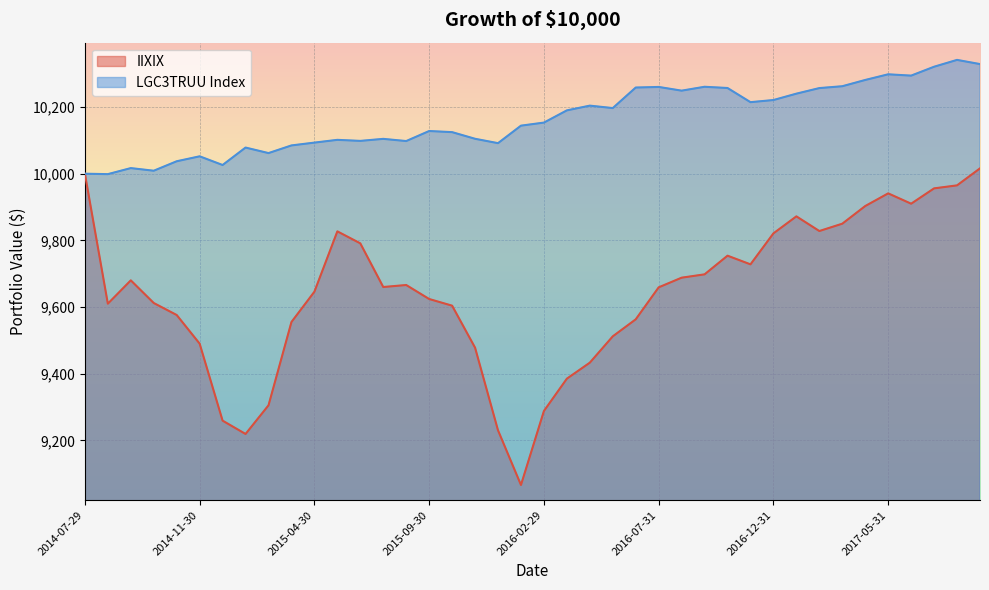

What are all the series names shown in the legend?

IIXIX, LGC3TRUU Index